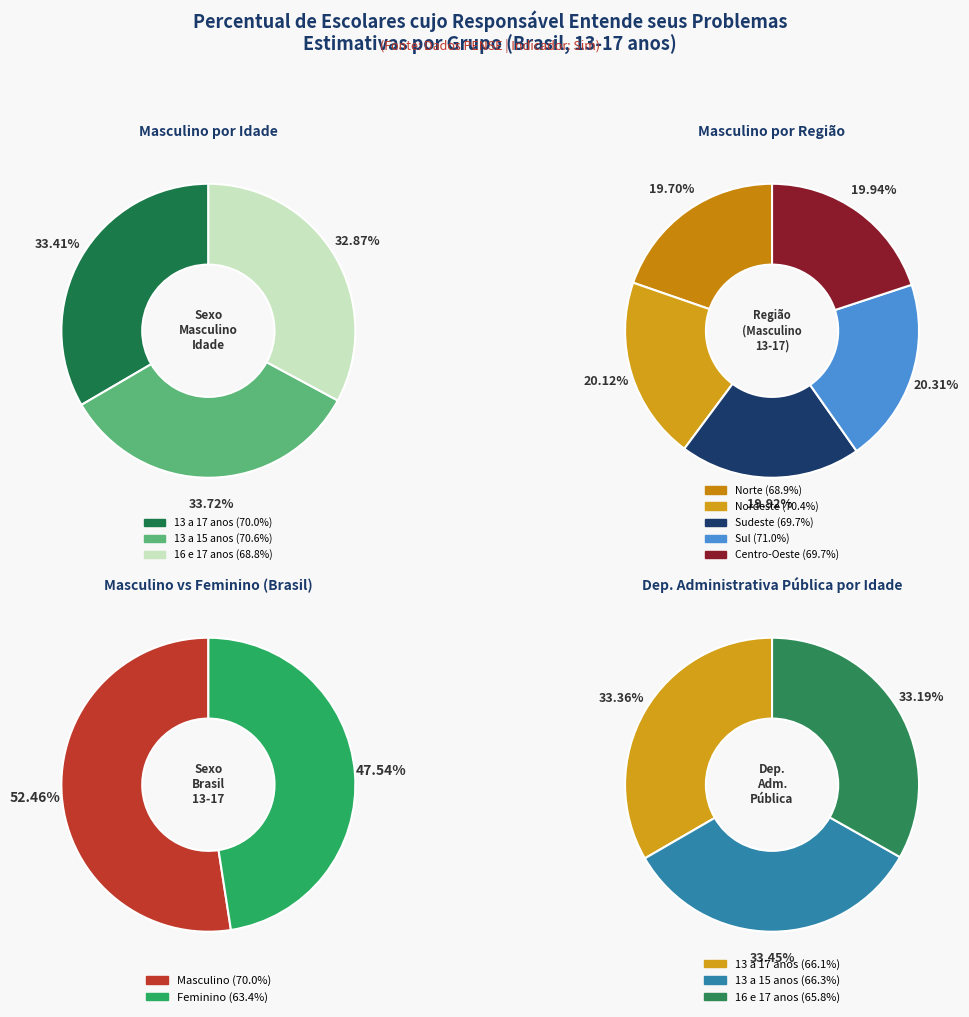

Is 2 the majority of the pie?

No